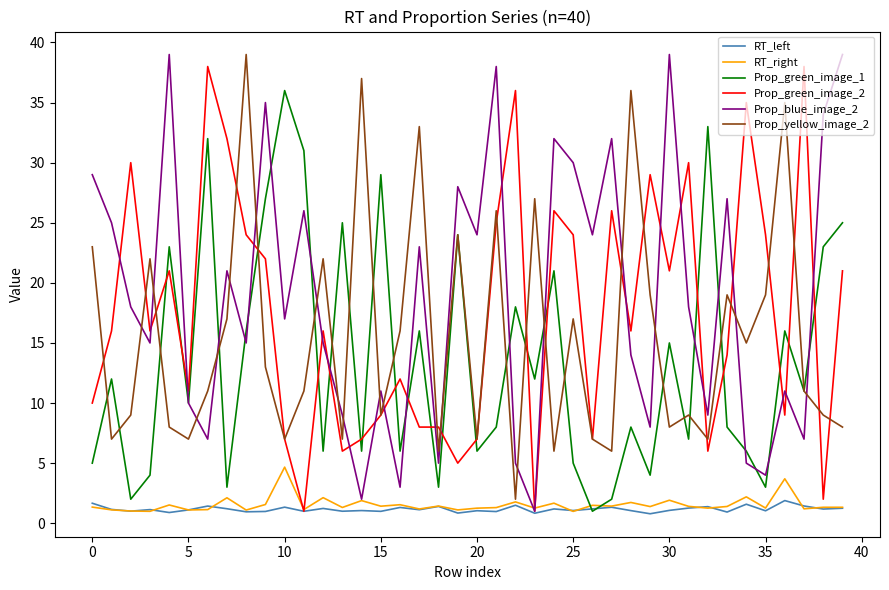

What is the minimum value for Prop_blue_image_2?

1.0